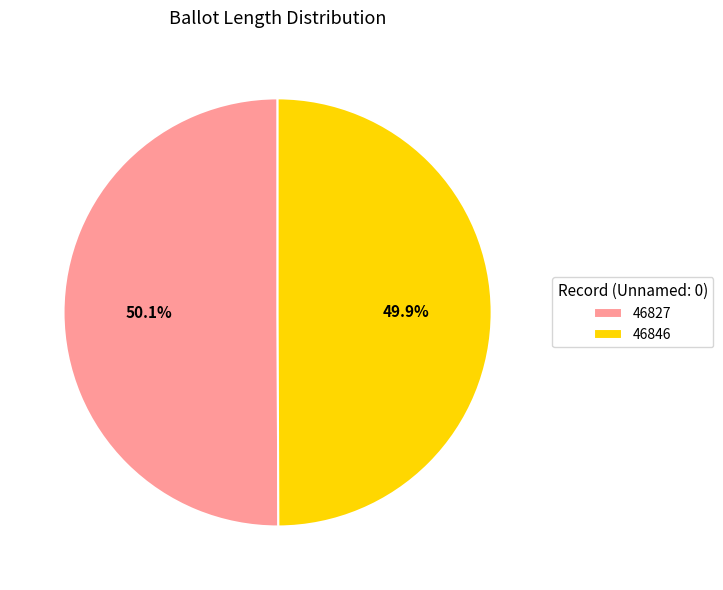

What is the ratio of the value at 46827 to the value at 46846?

1.0